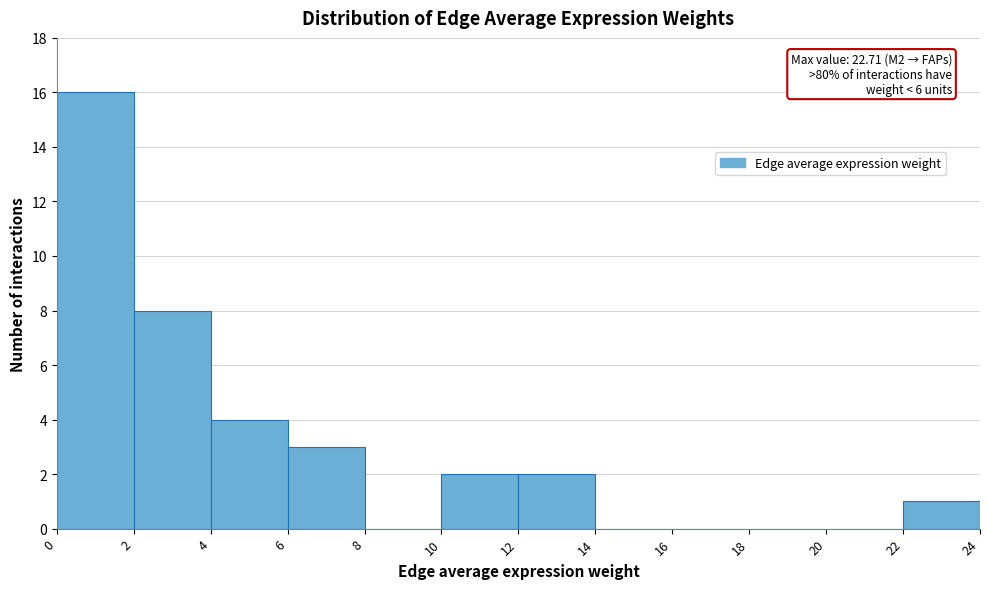

Over which range of the x-axis is the bar tallest?

0 to 2